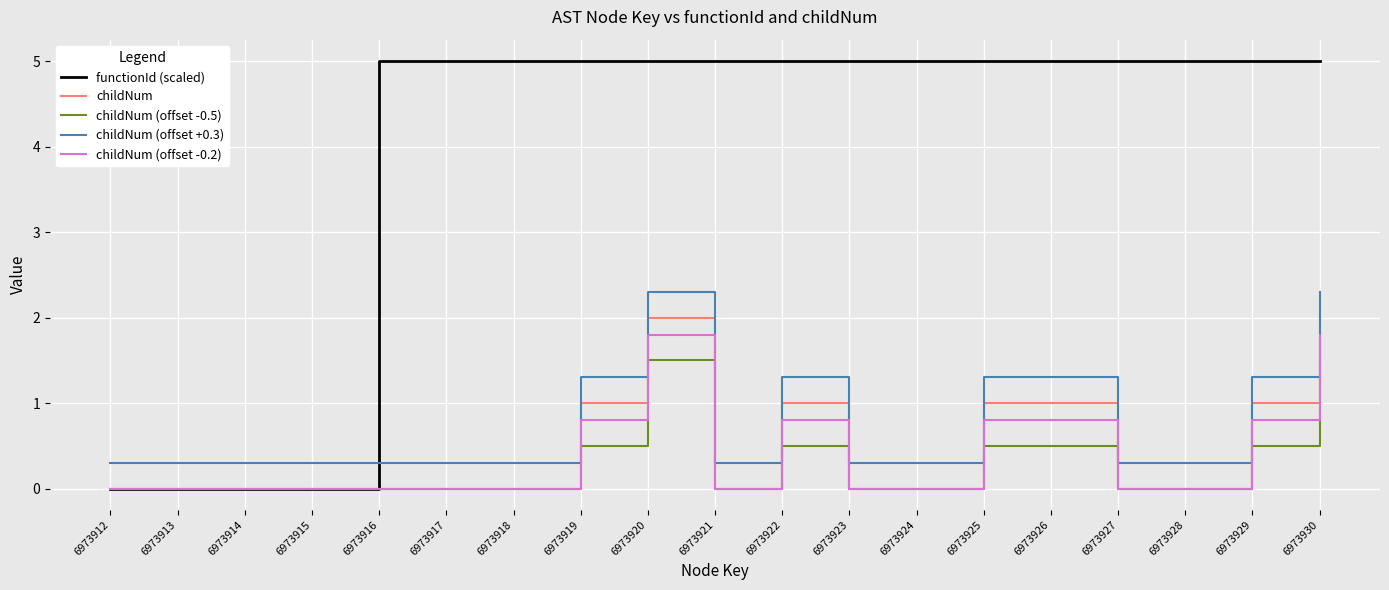

The value of functionId (scaled) at 6973913 is -3.1. True or false?

False